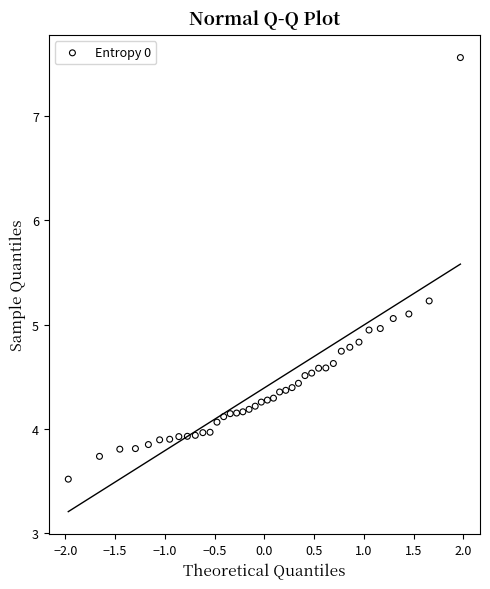

What is the range of X values (max minus min)?

3.9